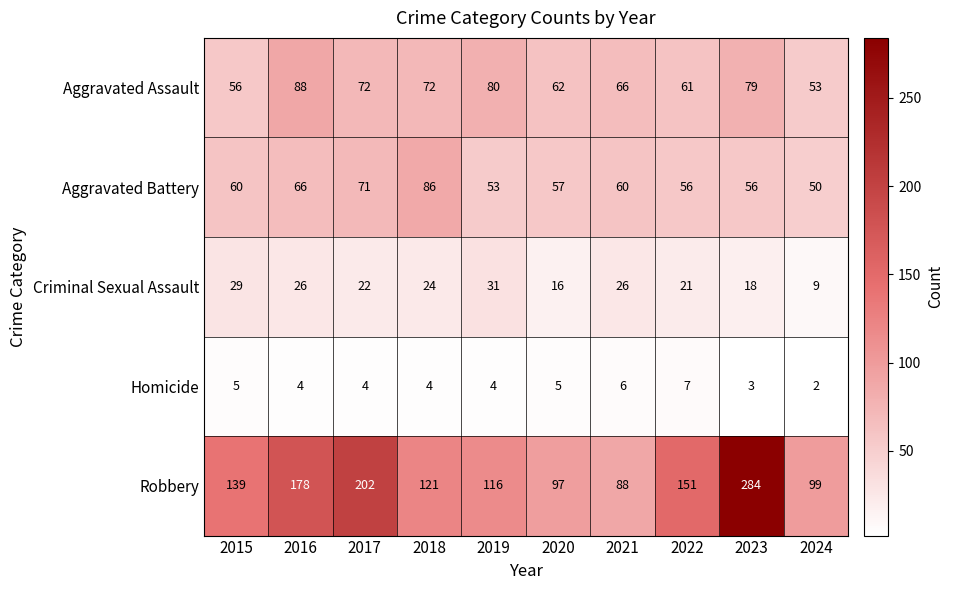

What is the sum of all Robbery values?

1475